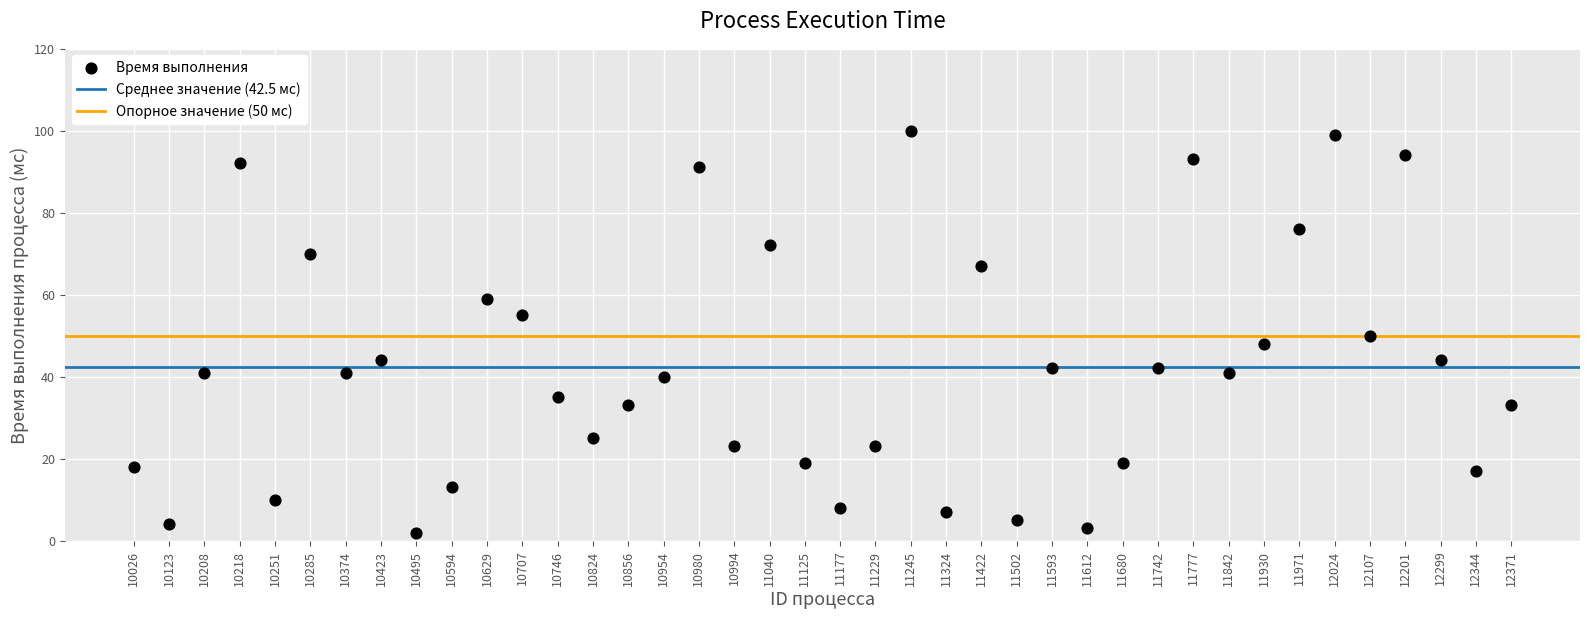

What is the range of Y values (max minus min)?

98